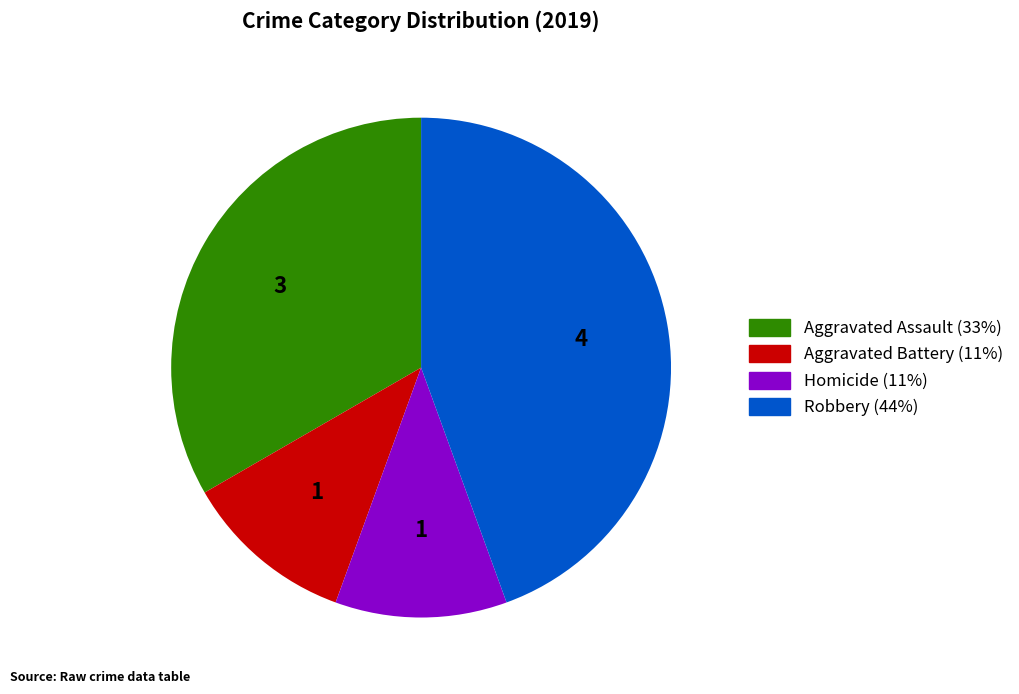

Is there a majority slice in this chart?

No